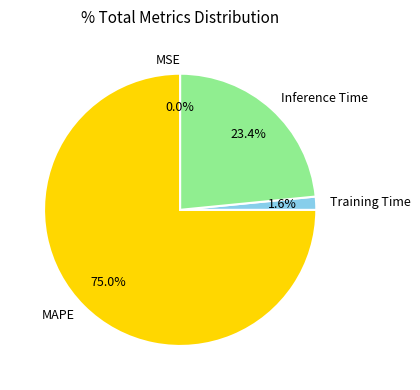

To the nearest percent, what percentage of the pie is Training Time?

2%